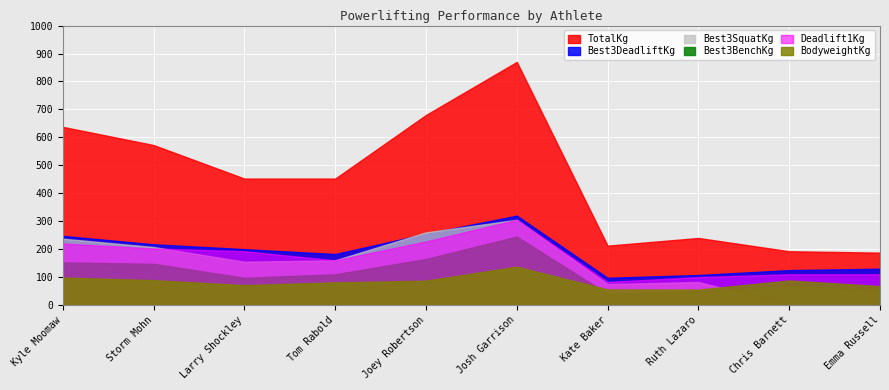

Is the value of Best3DeadliftKg at Kate Baker greater than the value of Best3SquatKg at Ruth Lazaro?

Yes